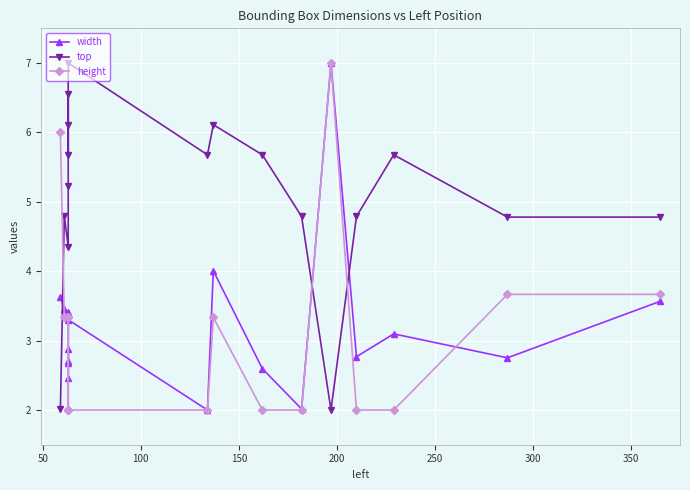

Rank the series by their maximum value, from highest to lowest.

width, top, height